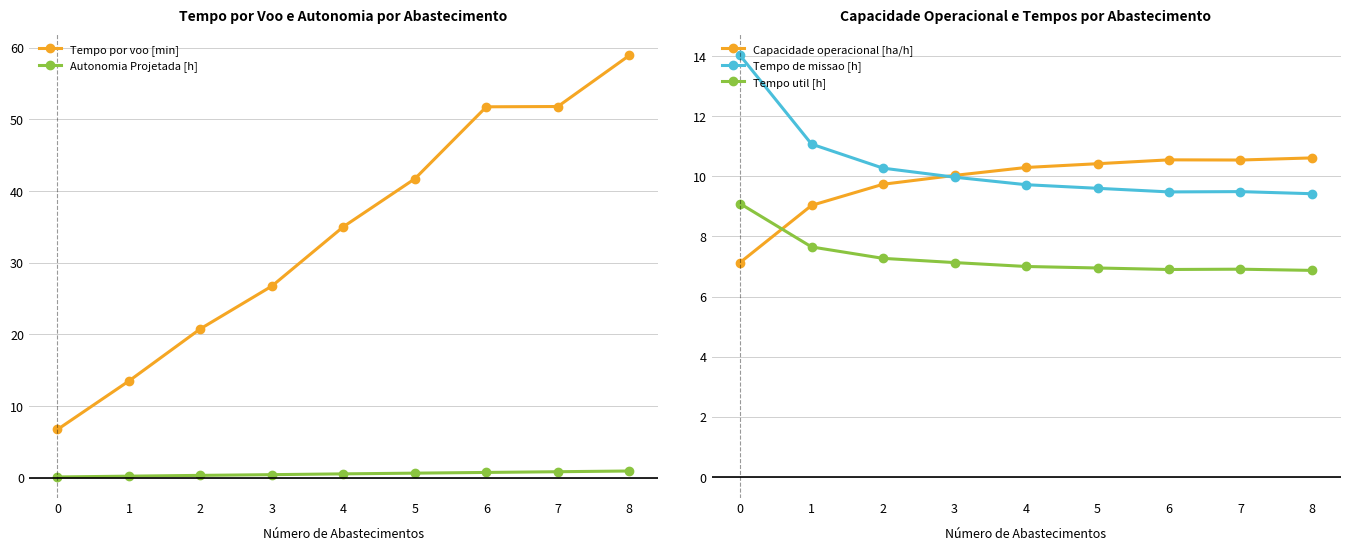

What is the lowest value of the Capacidade operacional [ha/h] series?

7.1